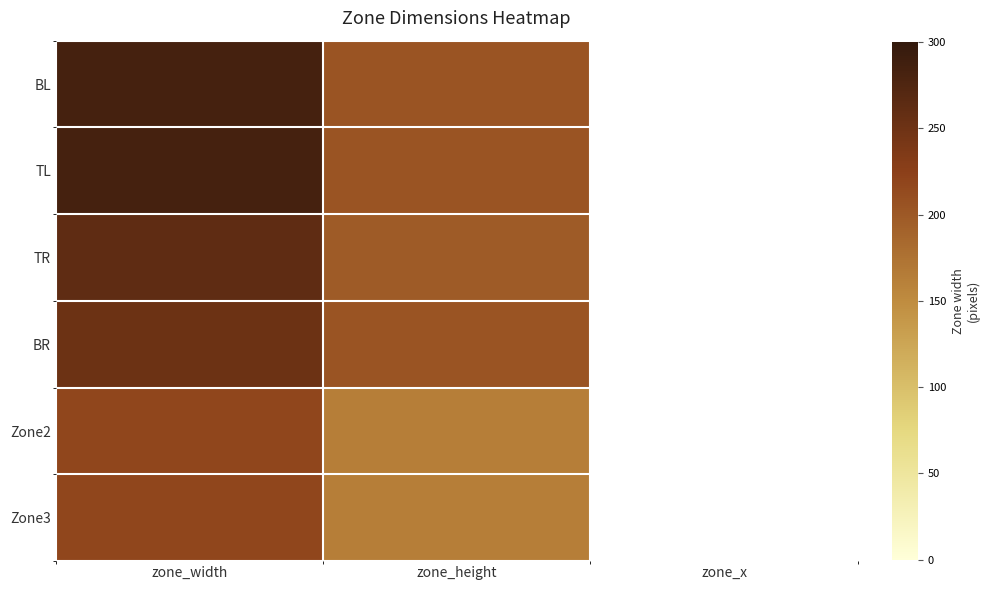

How many series are shown in this chart?

6